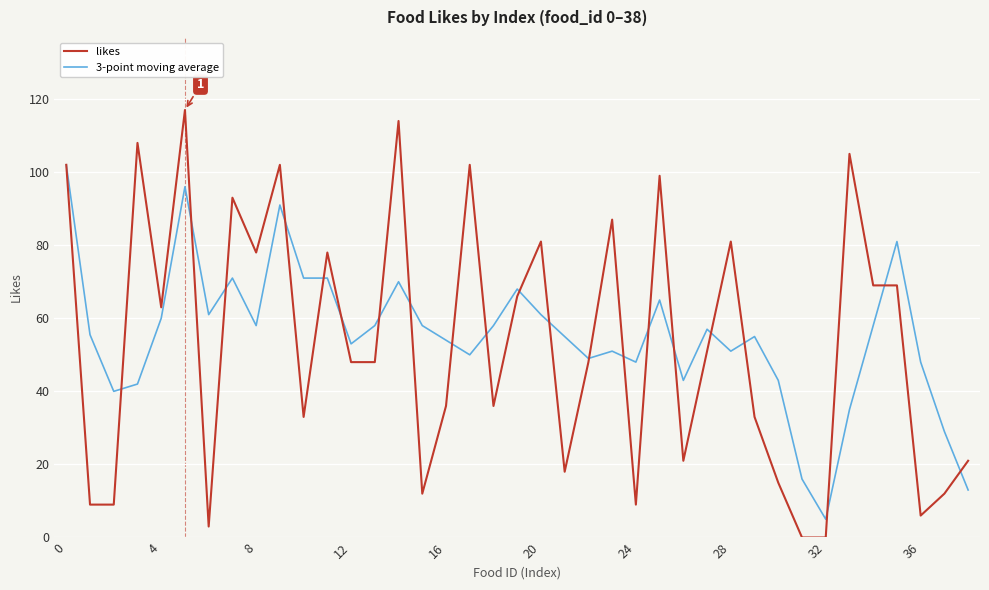

What is the maximum value shown in the chart?

117.0